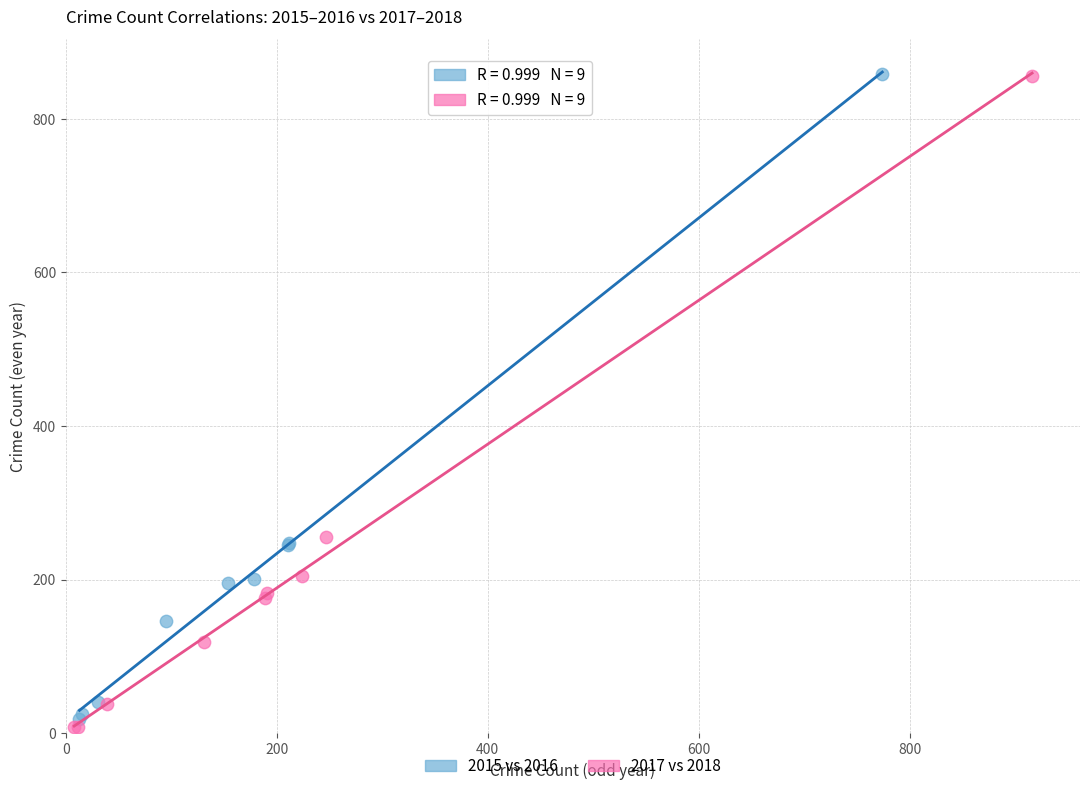

Which series has the largest Y range (max minus min)?

2017 vs 2018